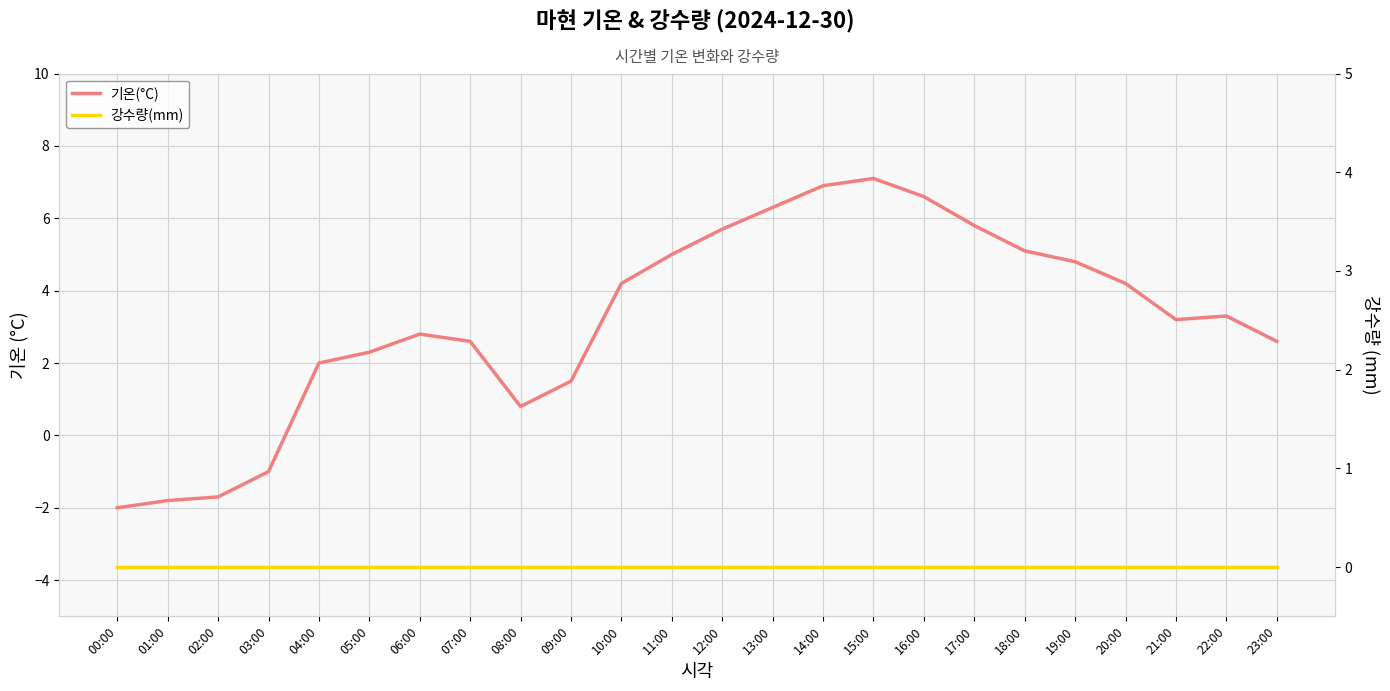

Does the chart have visible grid lines?

Yes